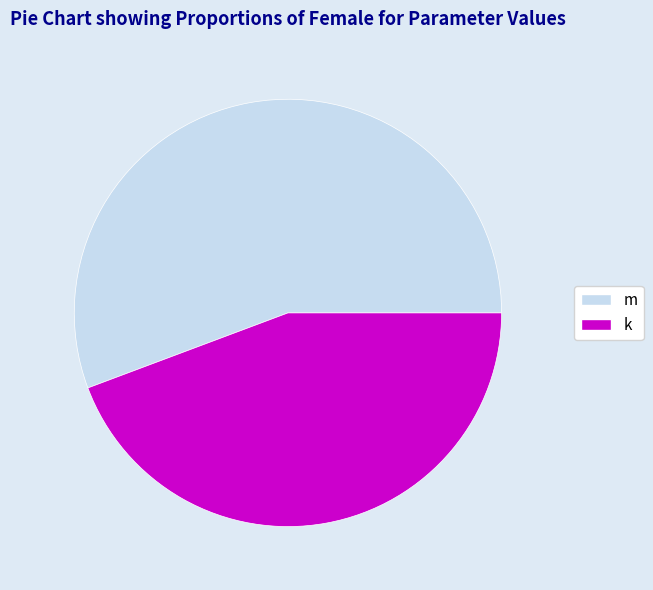

Is it true that k is 44% of the pie?

True